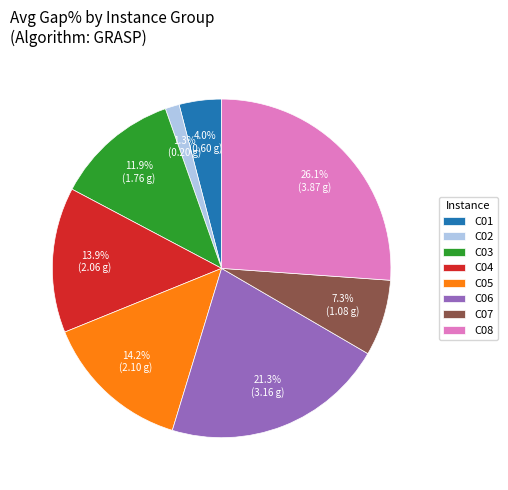

What is the largest slice in the pie chart?

C08